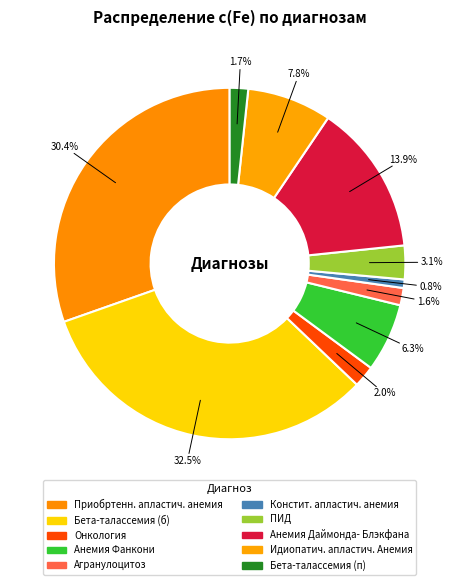

How many segments does this pie chart have?

10